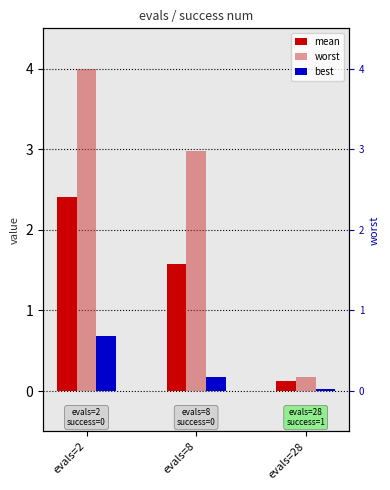

Reading left to right, list all the values displayed in this chart.

mean: evals=2=2.4	evals=8=1.6	evals=28=0.1
worst: evals=2=4.0	evals=8=3.0	evals=28=0.2
best: evals=2=0.7	evals=8=0.2	evals=28=0.0